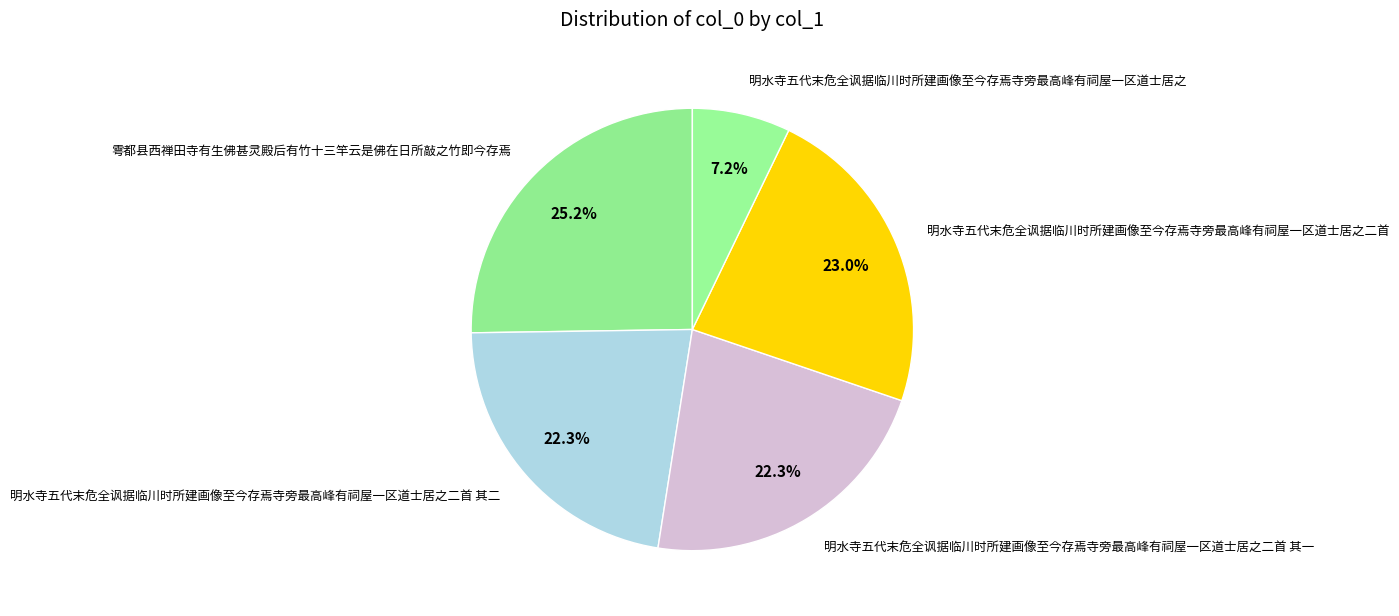

Between 明水寺五代末危全讽据临川时所建画像至今存焉寺旁最高峰有祠屋一区道士居之 and 雩都县西禅田寺有生佛甚灵殿后有竹十三竿云是佛在日所敲之竹即今存焉, which is larger?

雩都县西禅田寺有生佛甚灵殿后有竹十三竿云是佛在日所敲之竹即今存焉